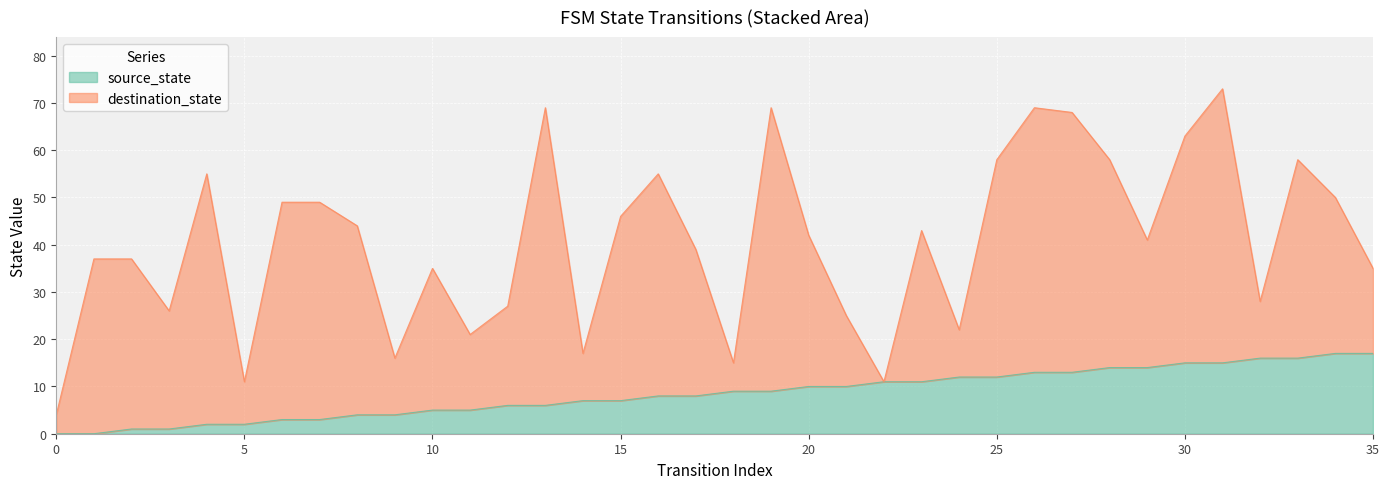

What is the highest value of the source_state series?

17